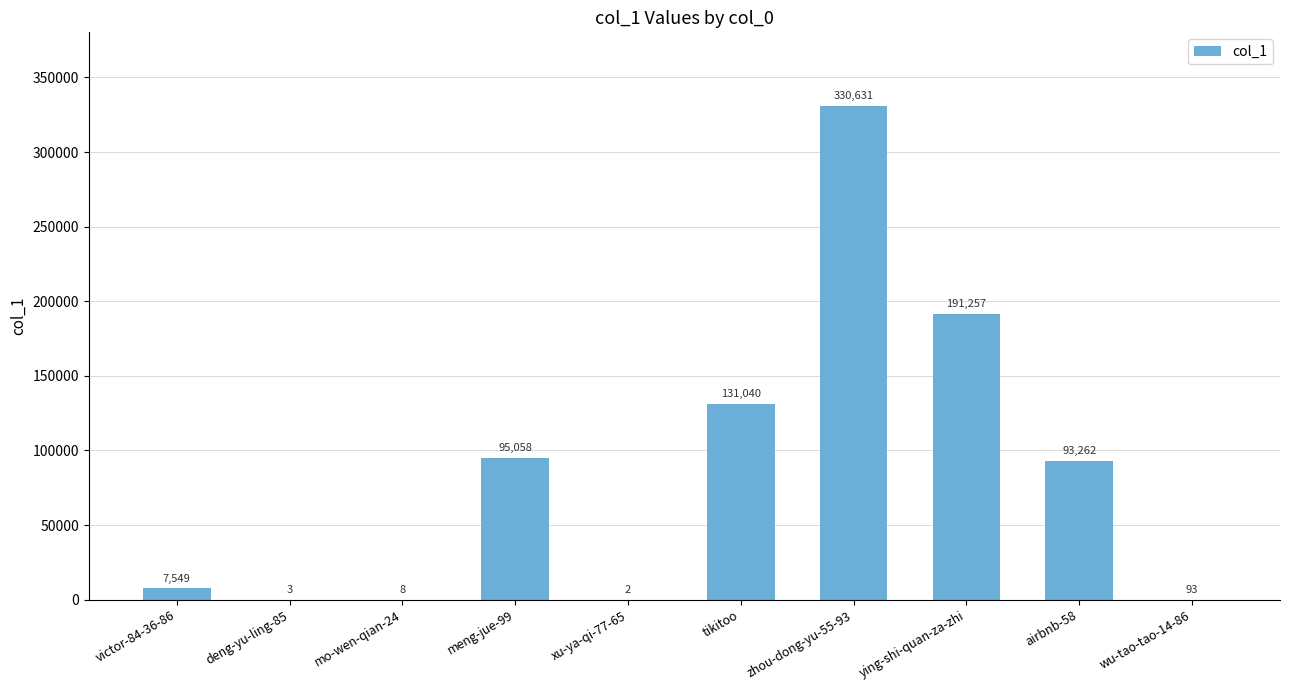

What is the change in value from xu-ya-qi-77-65 to wu-tao-tao-14-86?

+91